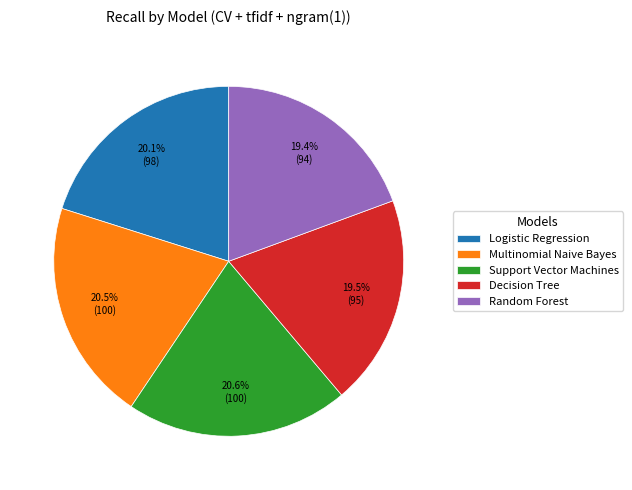

Combined, what portion of the pie is Multinomial Naive Bayes and Random Forest?

39.9%